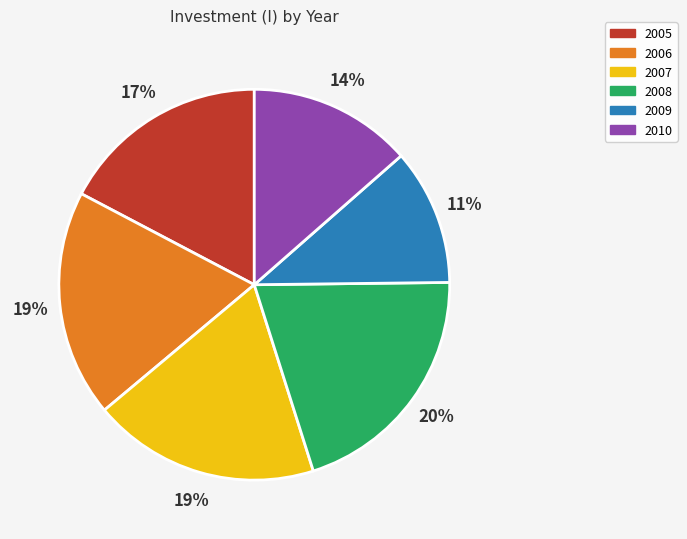

What percentage is the 2007 slice, to the nearest percent?

19%